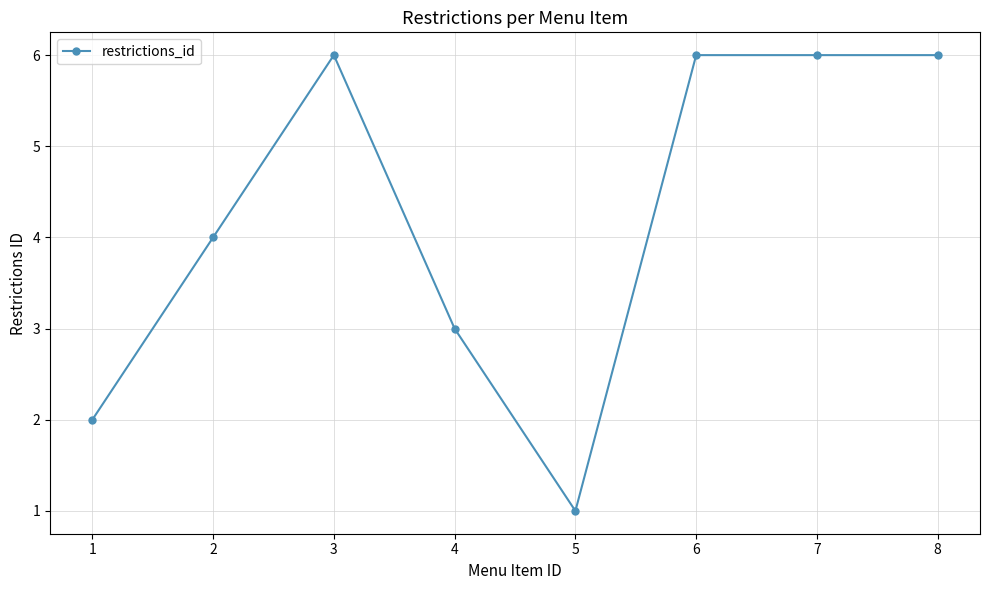

What is the maximum value shown in the chart?

6